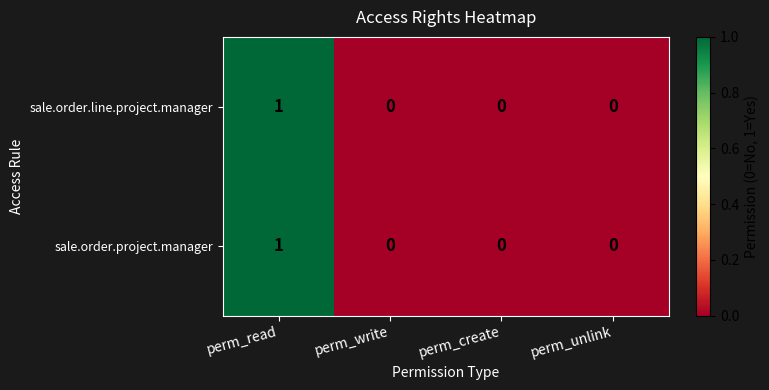

Reading left to right, list all the values displayed in this chart.

sale.order.line.project.manager: 1	0	0	0
sale.order.project.manager: 1	0	0	0